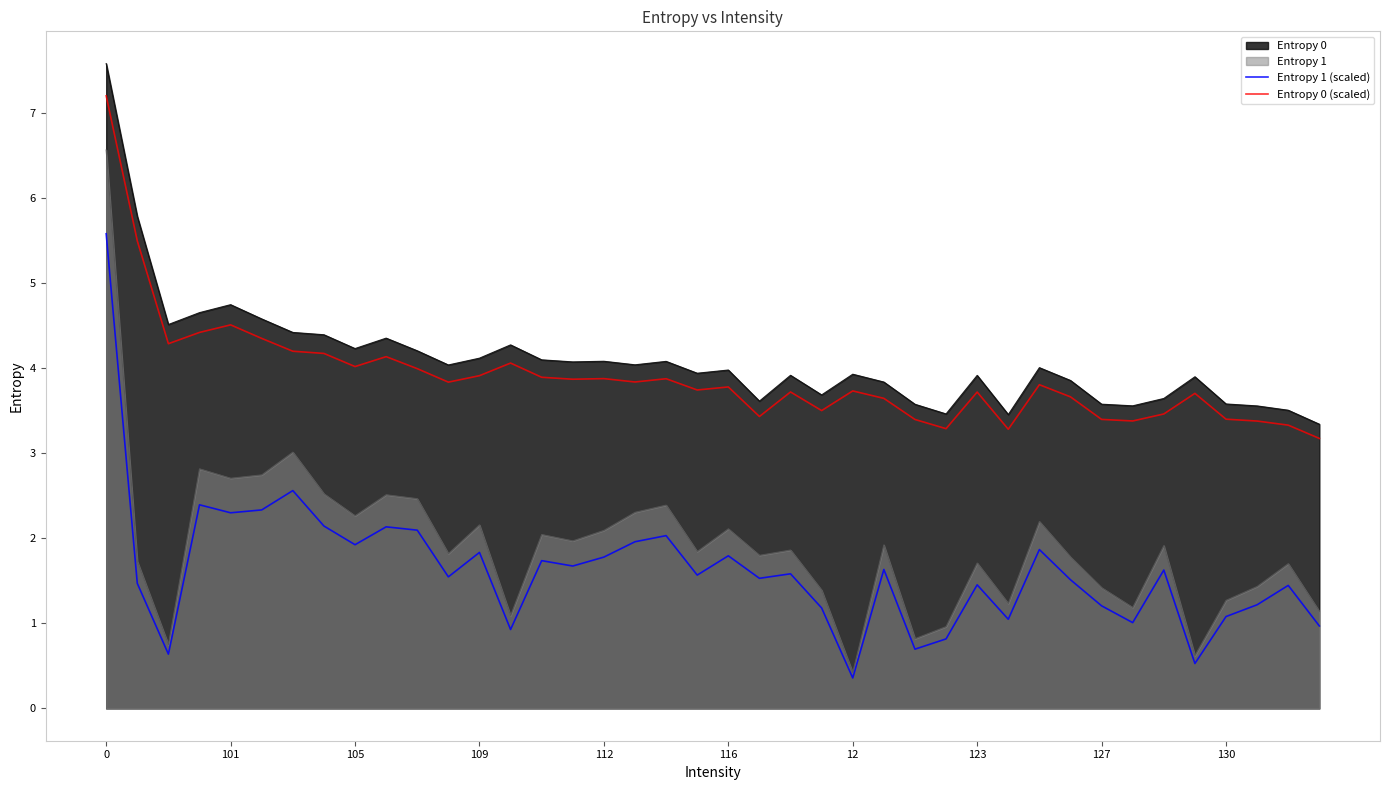

What is the greatest value displayed?

7.6